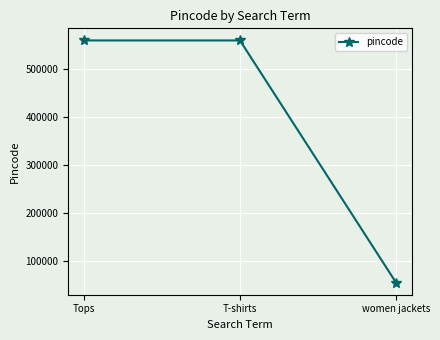

What is the label of the 1st point from the right?

women jackets